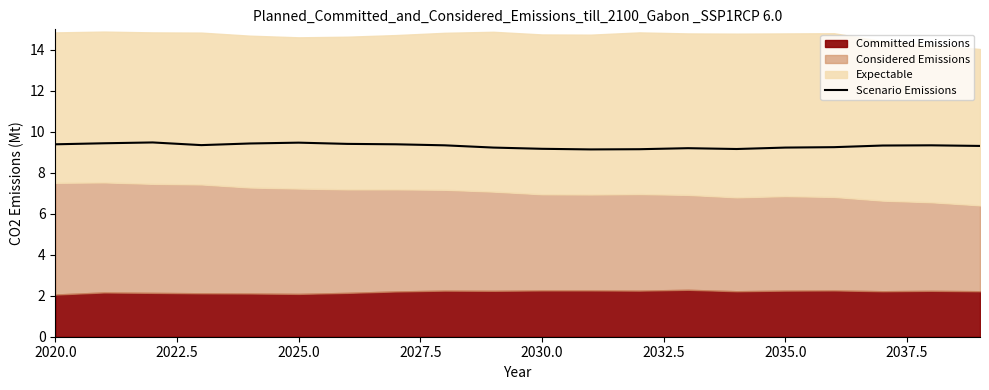

True or false: Scenario Emissions has a value of 14.1 at 2035.0.

False